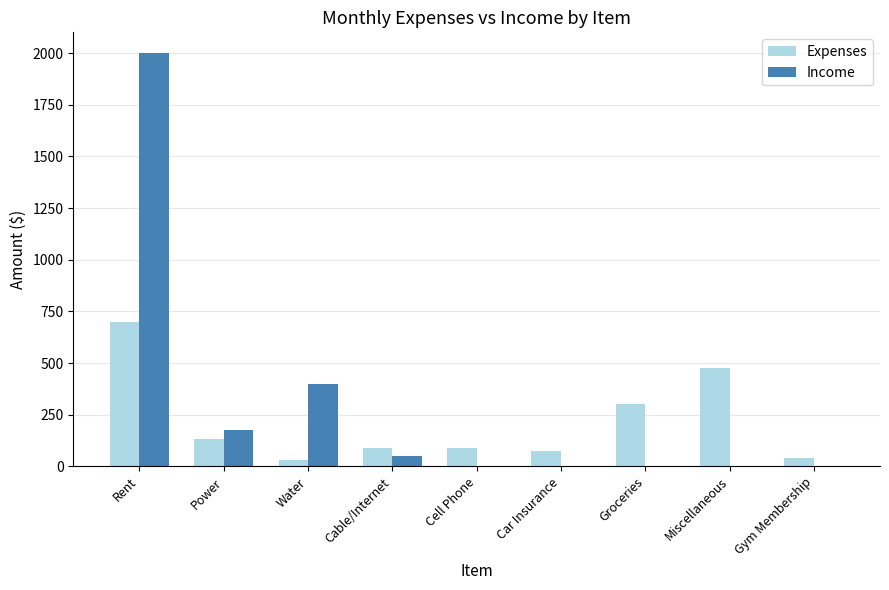

Reading right to left, what are all the values shown in this chart?

Expenses: Gym Membership=40	Miscellaneous=475	Groceries=300	Car Insurance=75	Cell Phone=90	Cable/Internet=90	Water=30	Power=135	Rent=700
Income: Gym Membership=0	Miscellaneous=0	Groceries=0	Car Insurance=0	Cell Phone=0	Cable/Internet=50	Water=400	Power=175	Rent=2000